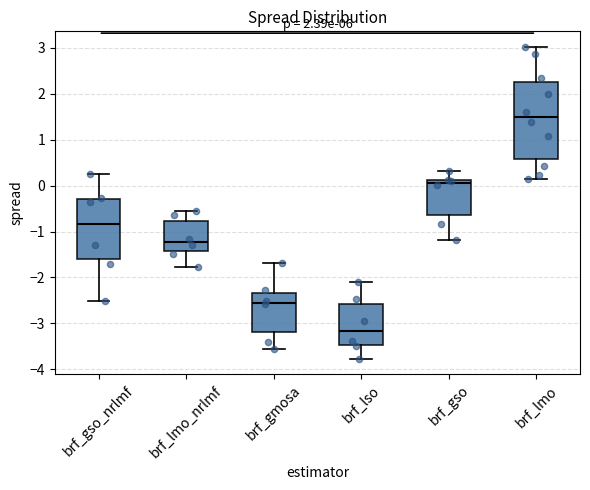

Reading left to right, transcribe this box plot: for each box, give where its median line is, the range the box spans, and where its two whiskers end, as read against the y-axis. The values are not printed on the chart, so give them approximately, as read against the axis.

brf_gso_nrlmf: median -0.8, box -1.6 to -0.3, whiskers -2.5 to 0.3
brf_lmo_nrlmf: median -1.2, box -1.4 to -0.8, whiskers -1.8 to -0.6
brf_gmosa: median -2.6, box -3.2 to -2.3, whiskers -3.6 to -1.7
brf_lso: median -3.2, box -3.5 to -2.6, whiskers -3.8 to -2.1
brf_gso: median 0.1 (just below the box's upper edge), box -0.6 to 0.1, whiskers -1.2 to 0.3
brf_lmo: median 1.5, box 0.6 to 2.3, whiskers 0.1 to 3.0